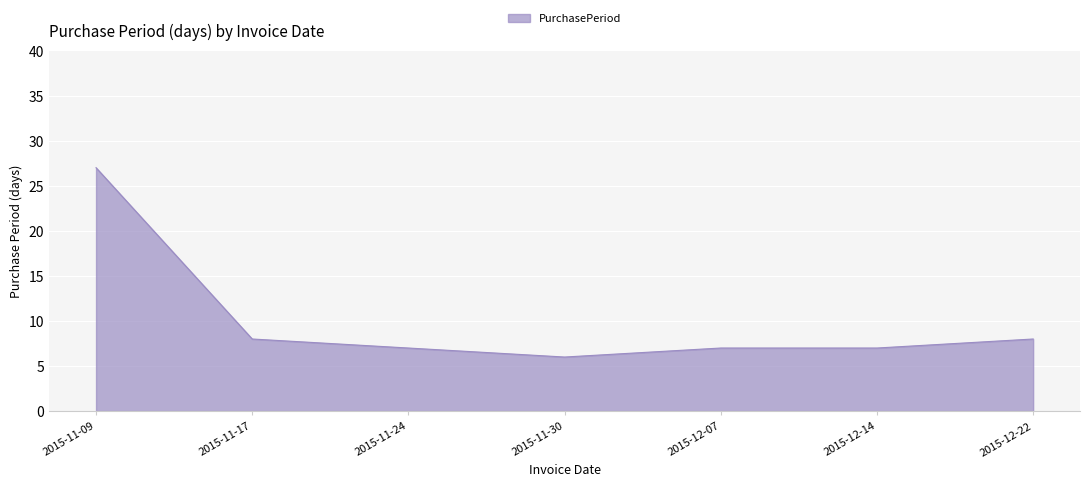

What position from the left is 2015-12-14?

6